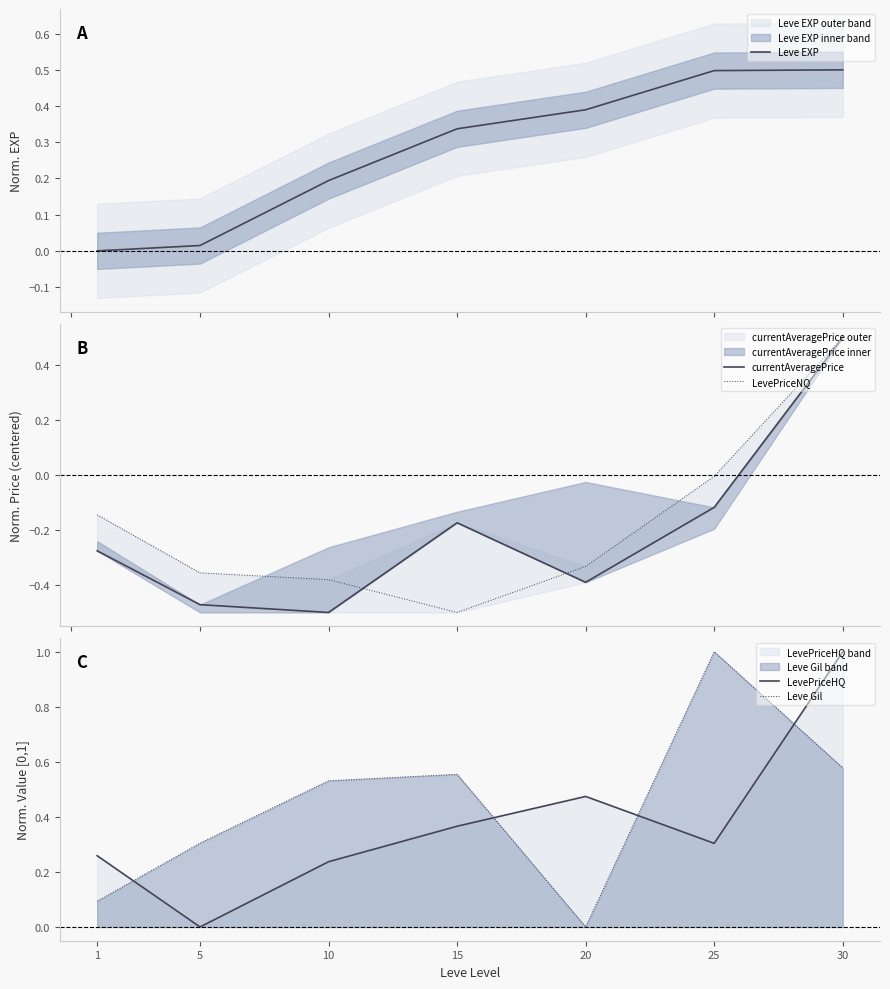

Rank the series by their maximum value, from highest to lowest.

LevePriceHQ, Leve Gil, Leve EXP, currentAveragePrice, LevePriceNQ